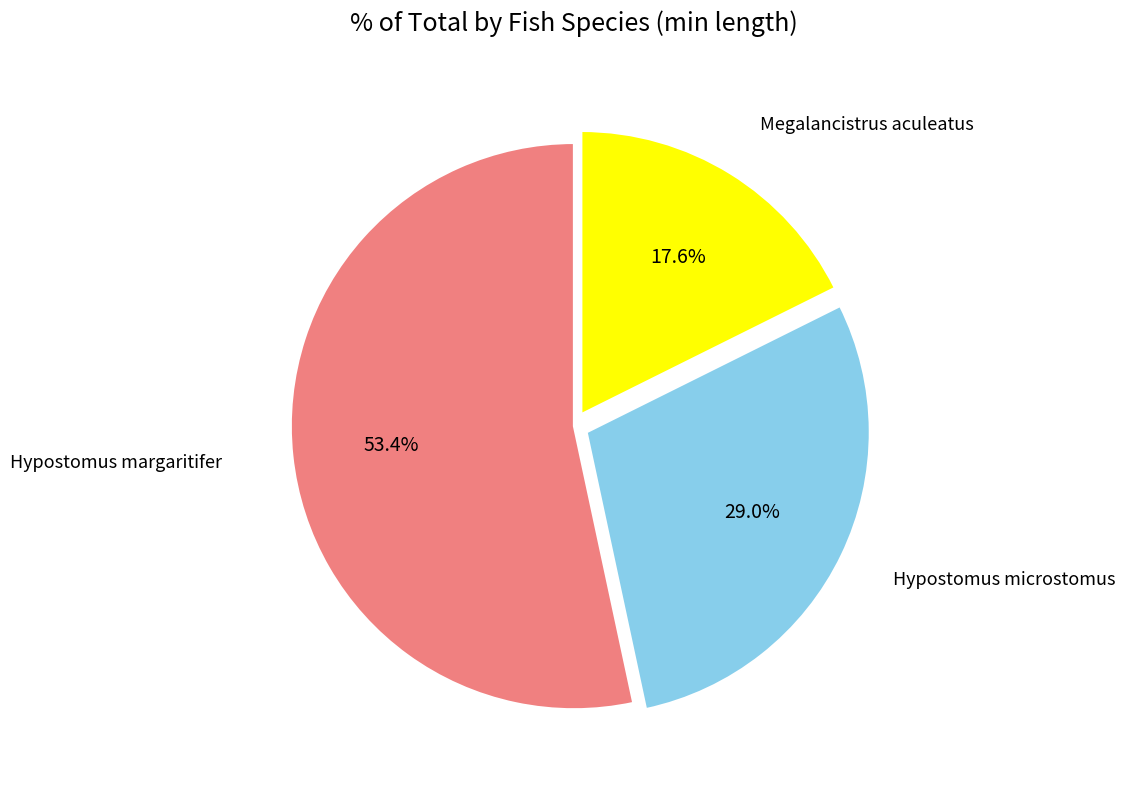

Is there a majority slice in this chart?

Yes